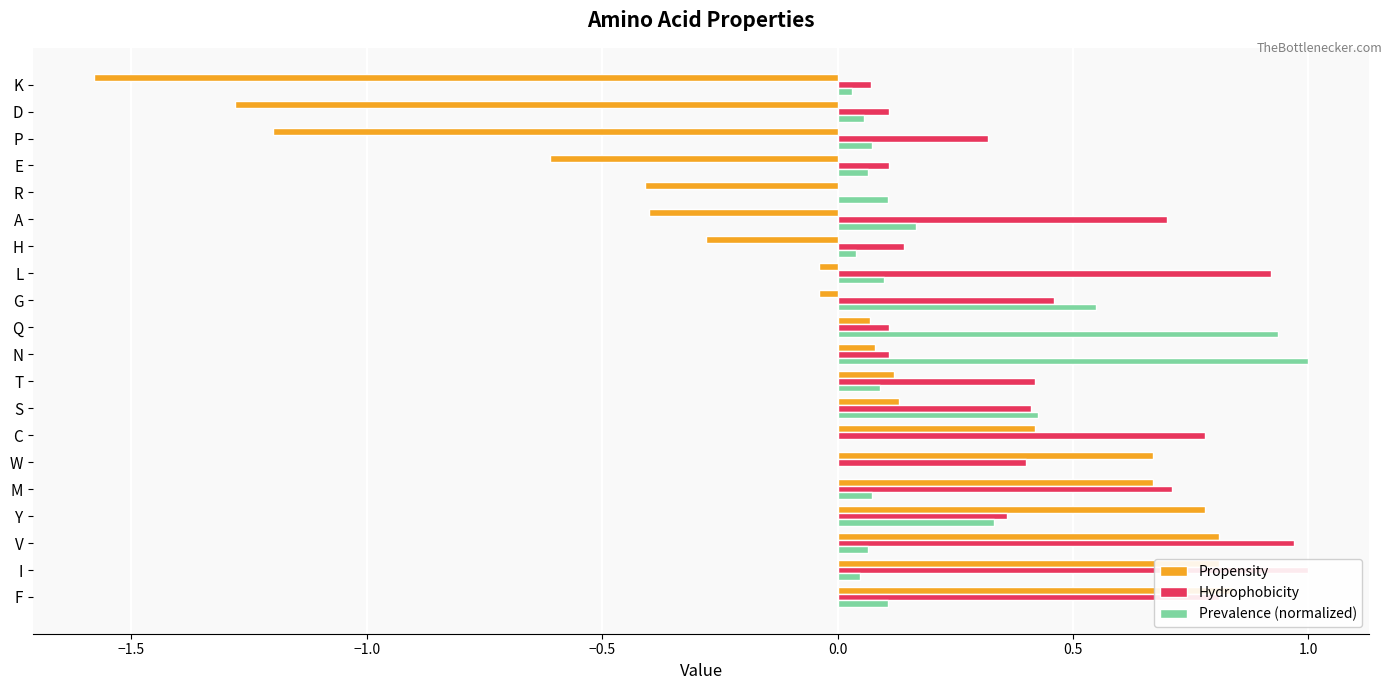

At how many categories does at least one series exceed -1?

20